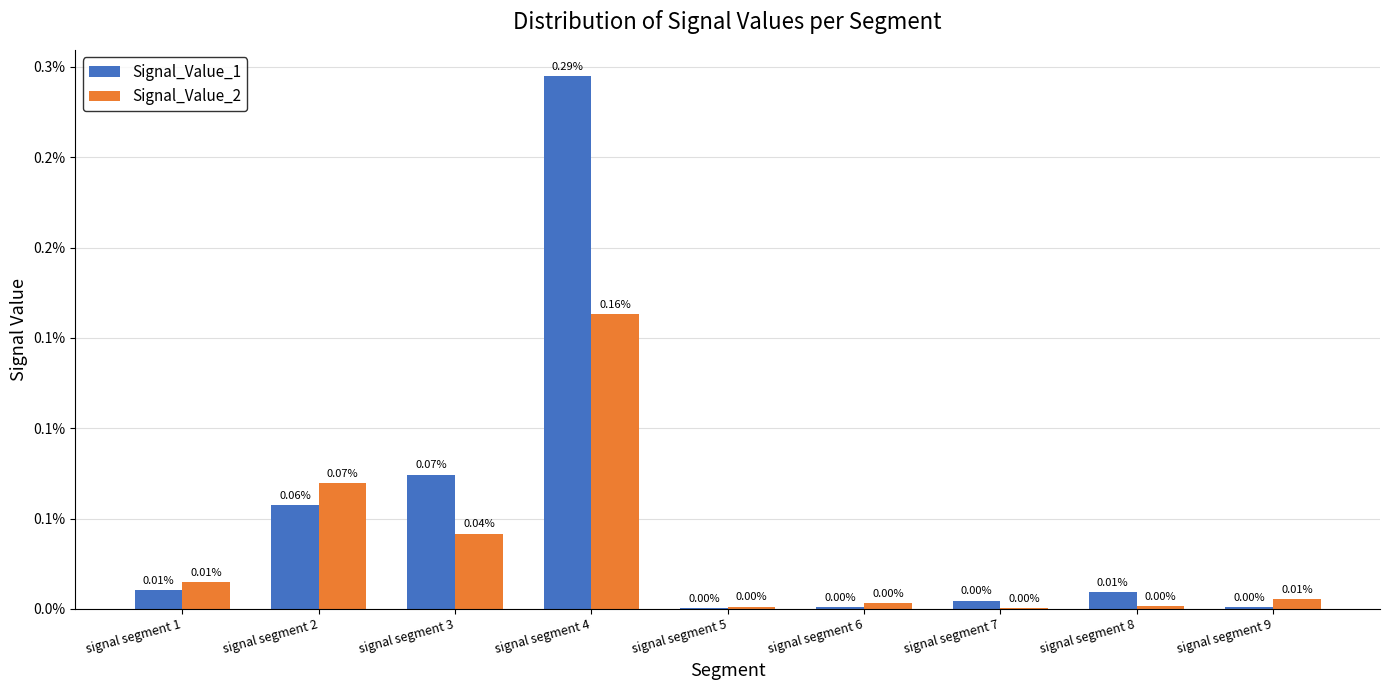

At which category does the chart reach its minimum across all series?

signal segment 7